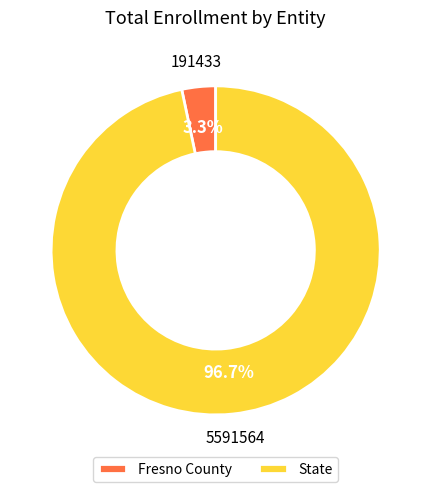

To the nearest percent, what is the average slice percentage?

50%